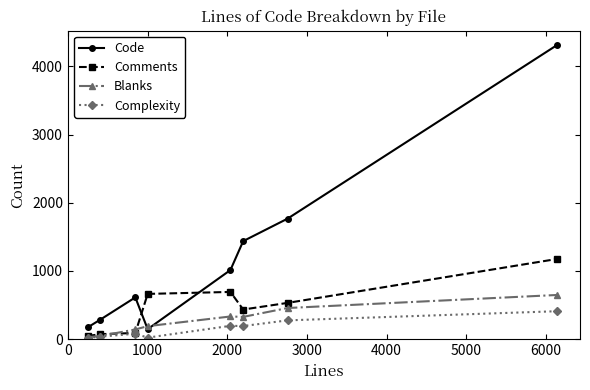

True or false: Complexity and Code intersect in this chart.

False